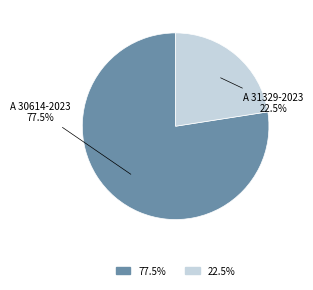

Combined, do A 30614-2023 and A 31329-2023 account for over 50%?

Yes